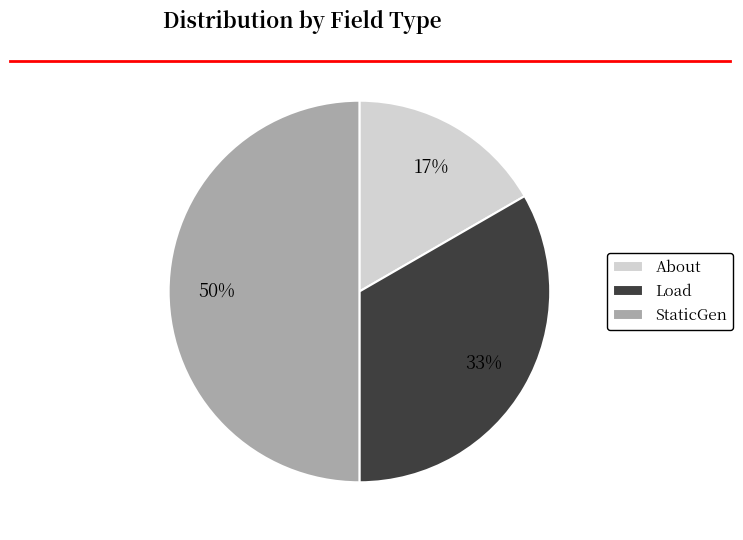

Does About represent more than half of the total?

No